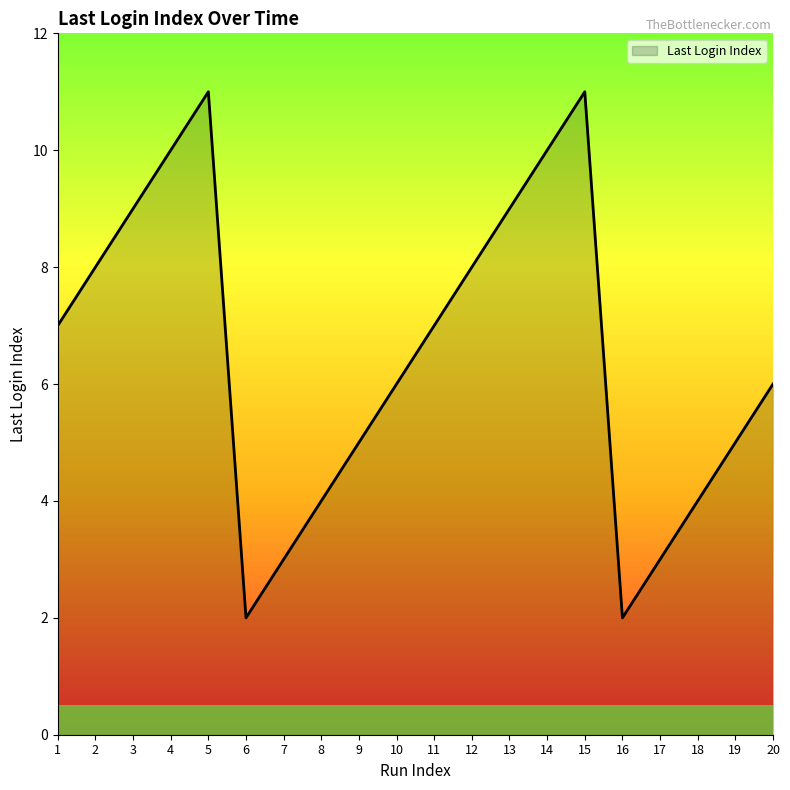

Which has a higher value, 13 or 19?

13